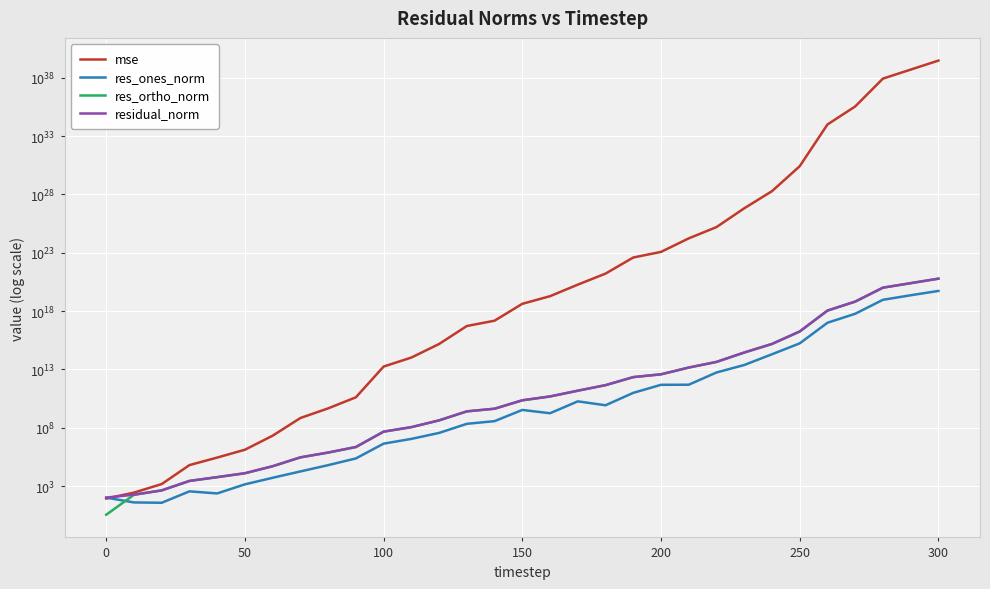

How many interior local peaks does the res_ones_norm series have?

3